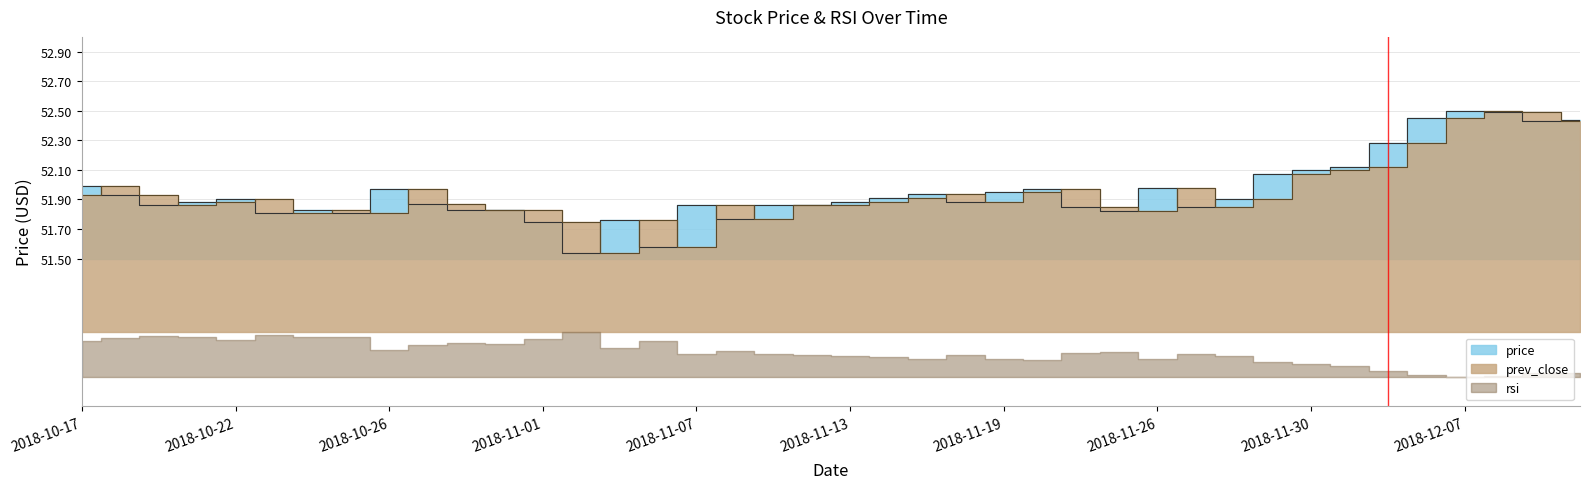

What is the total value across all series at 2018-11-23?

103.7